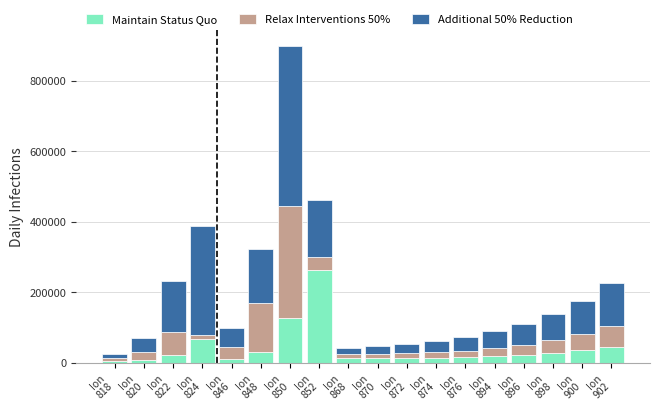

What is the highest value of the Maintain Status Quo series?

261602.5